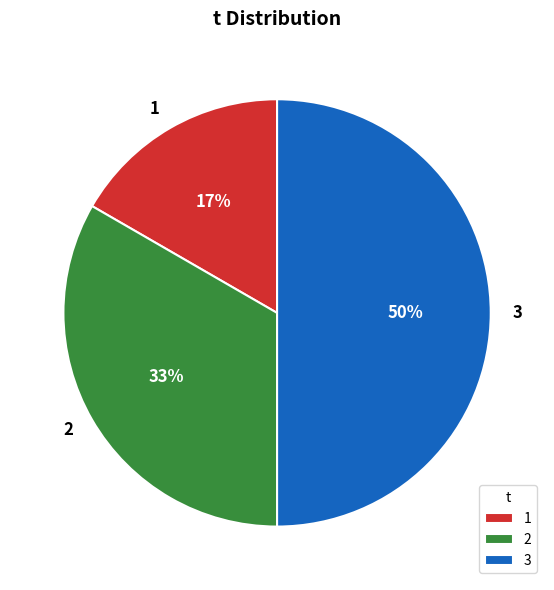

To the nearest percent, what is the average slice percentage?

33%